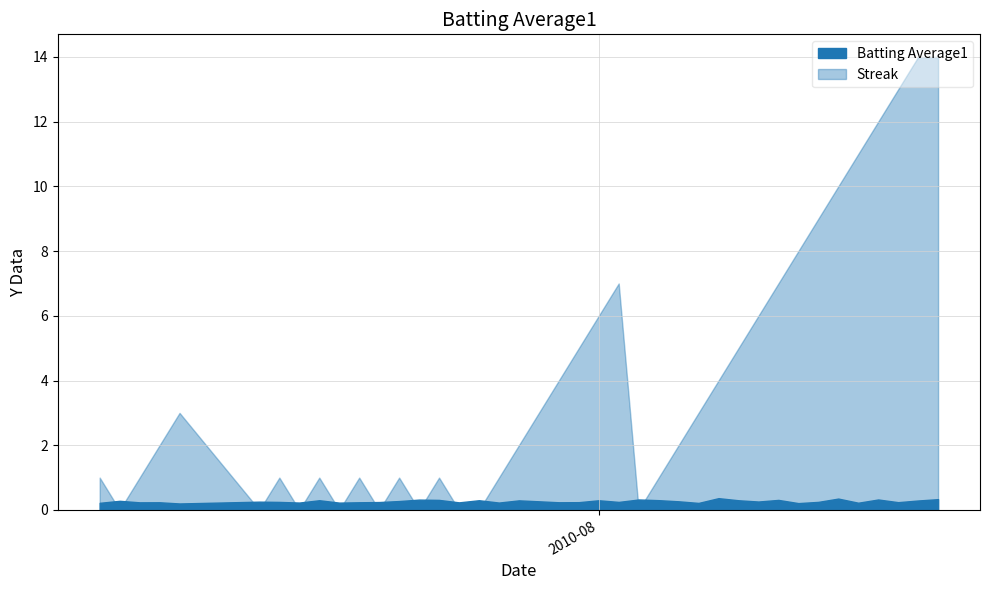

True or false: Streak has more than 0 interior local peaks.

True